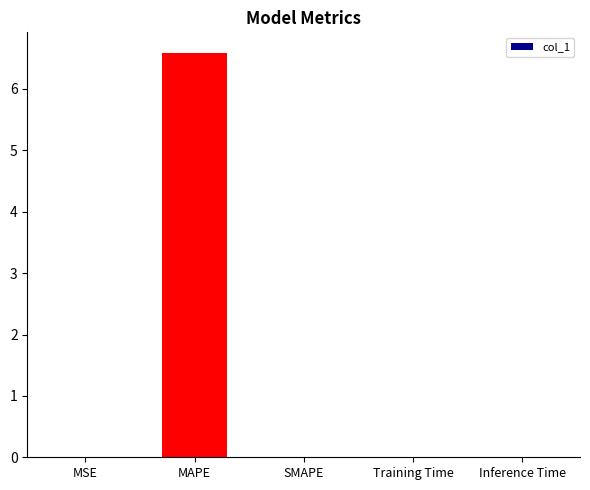

Is it true that the value at MAPE is 9.2?

False